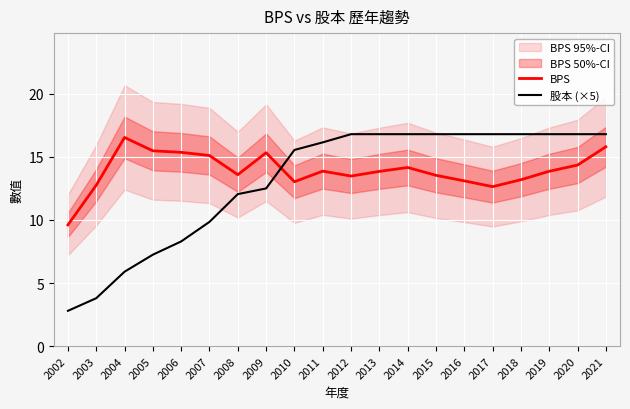

Between 2012 and 2016, which series saw the biggest shift?

BPS